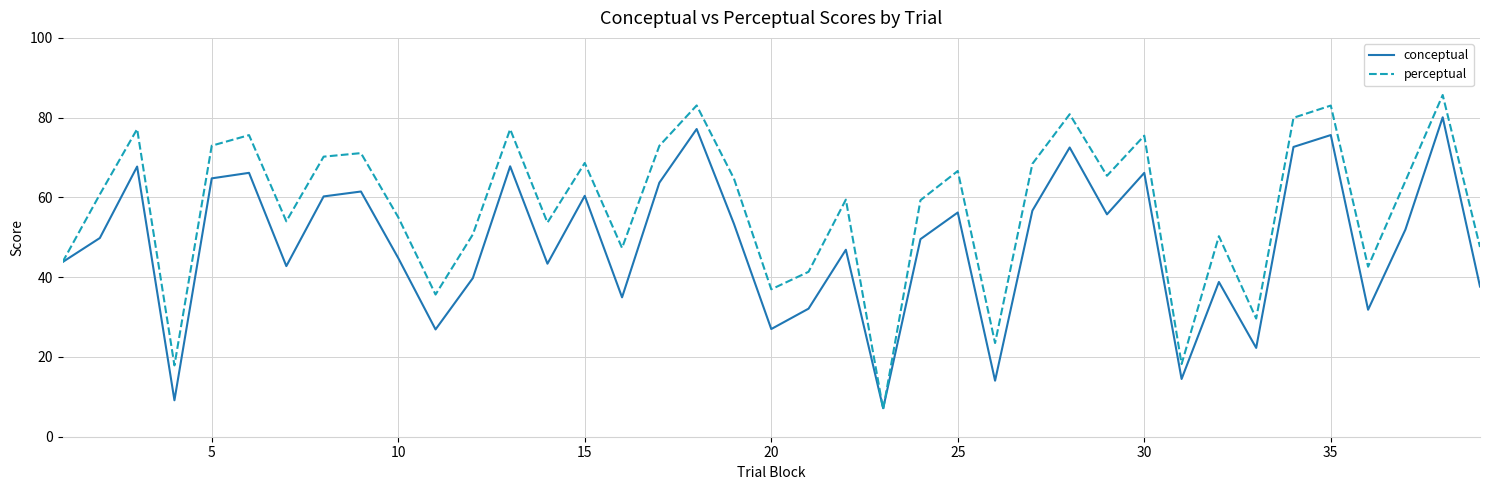

List the series in order of their overall mean, highest first.

perceptual, conceptual